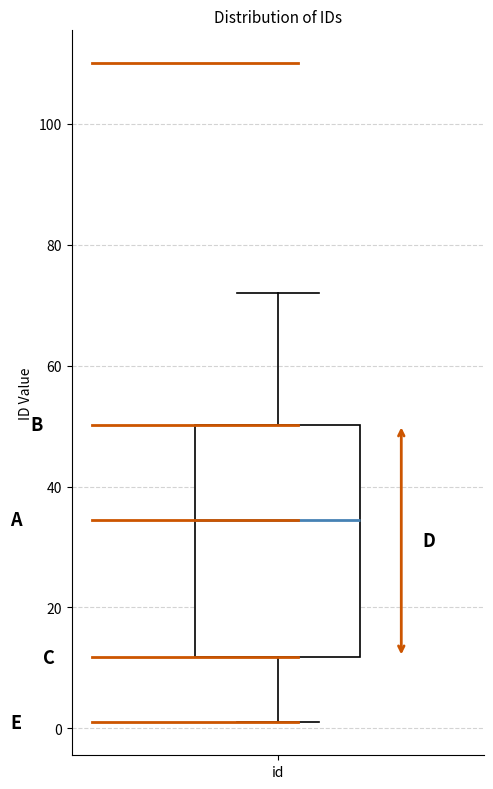

Transcribe this box plot: give where the median line is, the range the box spans, and where the two whiskers end, as read against the y-axis. The values are not printed on the chart, so give them approximately, as read against the axis.

median 34, box 12 to 50, whiskers 2 to 72